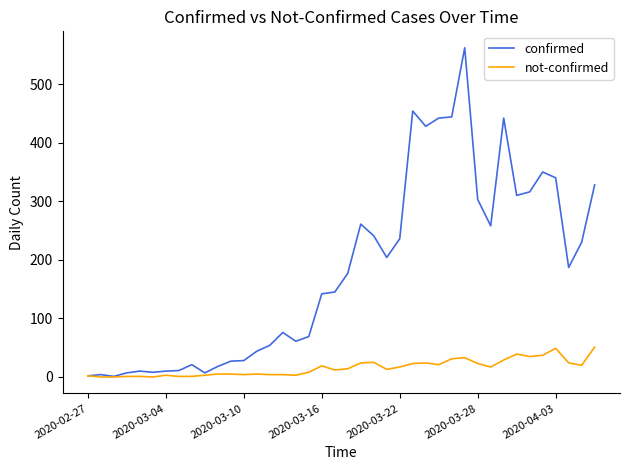

List the series in order of their overall mean, highest first.

confirmed, not-confirmed